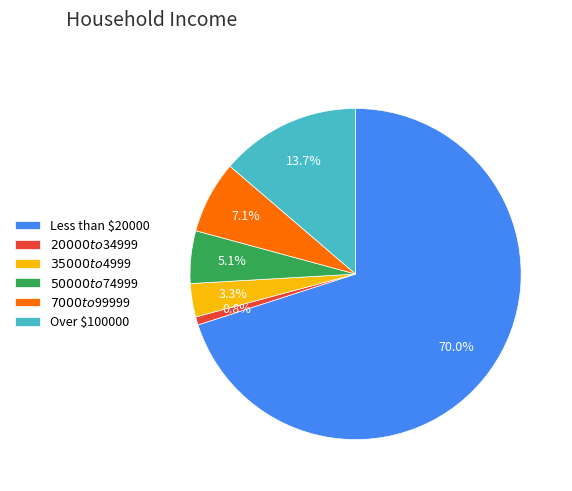

Is there a majority slice in this chart?

Yes